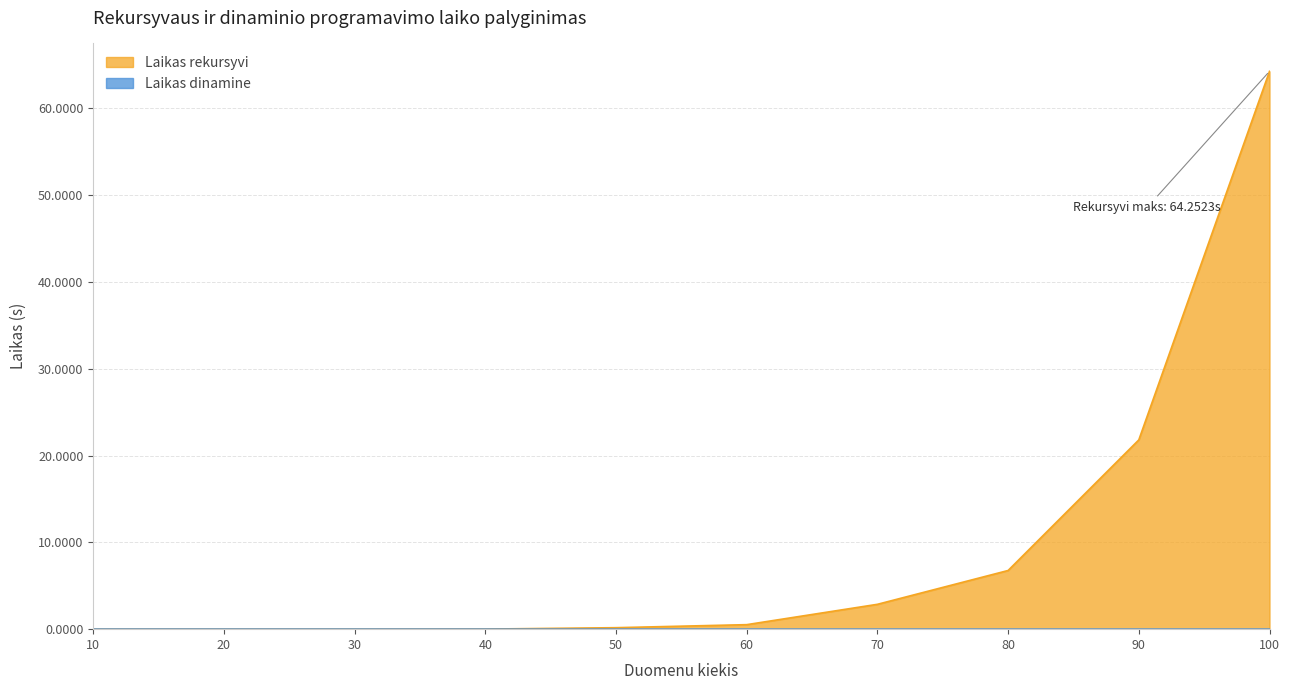

The Laikas rekursyvi series shows 15.4 at 100. True or false?

False